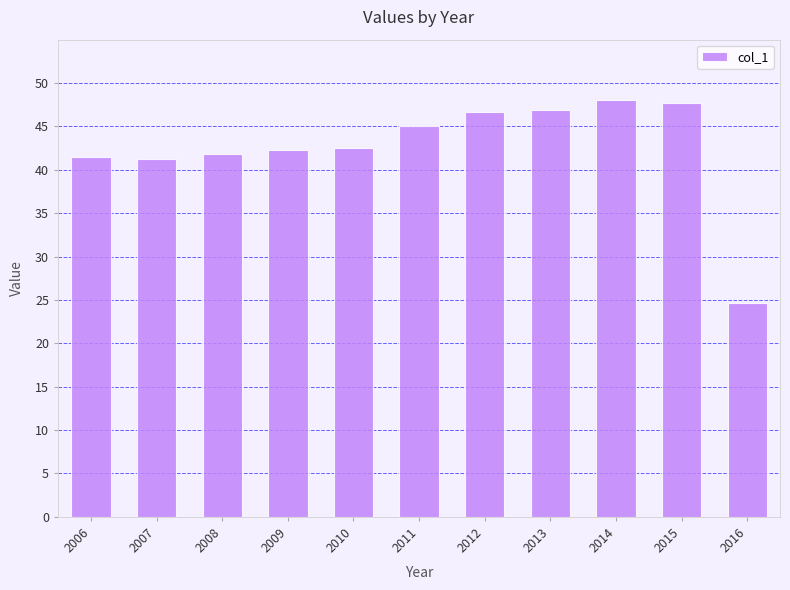

What value does the data have at 2015?

47.8